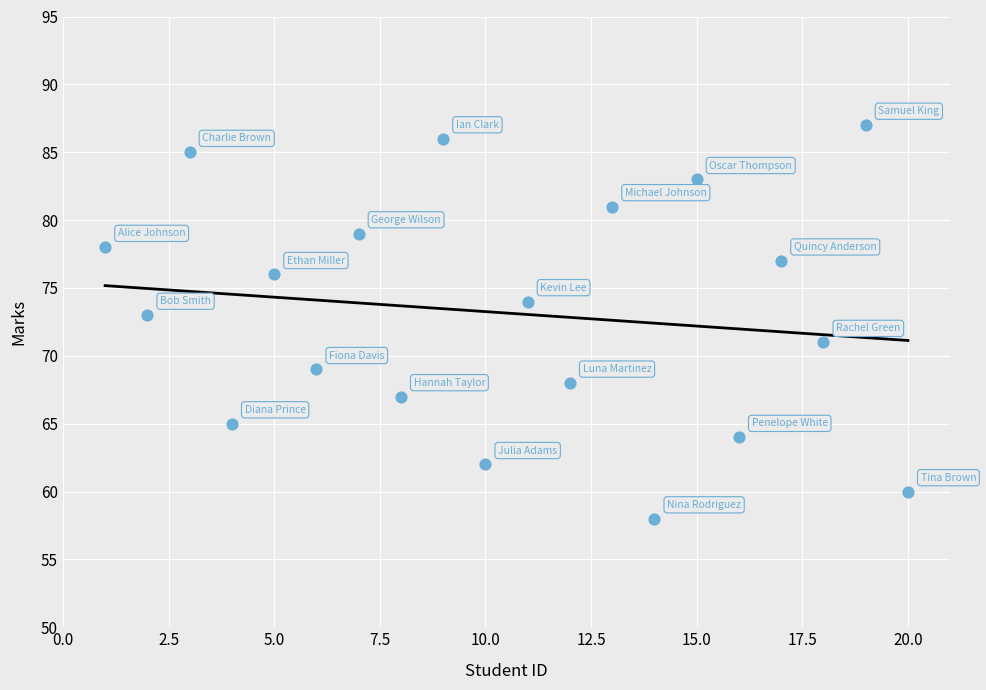

What is the range of Y values (max minus min)?

29